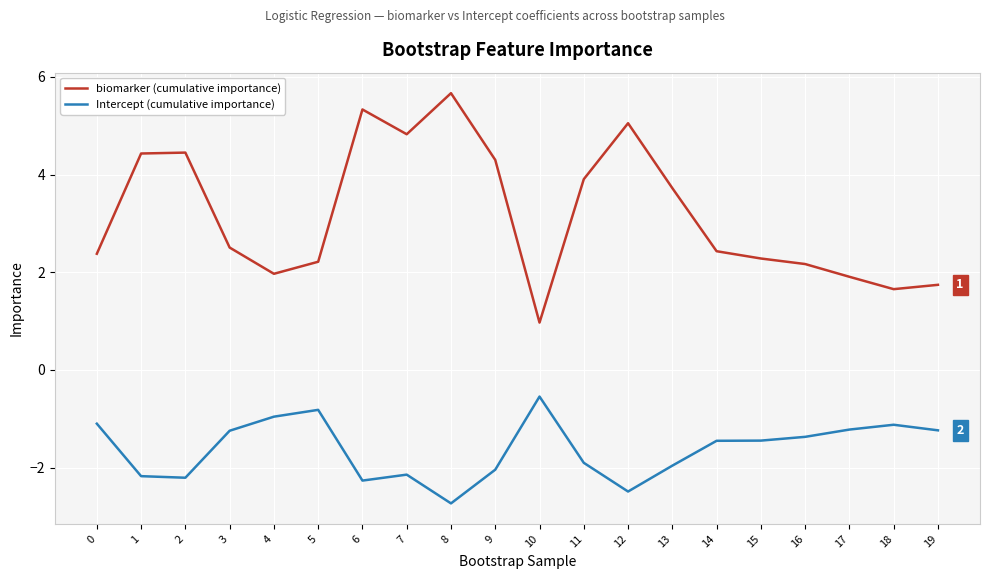

True or false: Intercept (cumulative importance) and biomarker (cumulative importance) cross at least once.

False